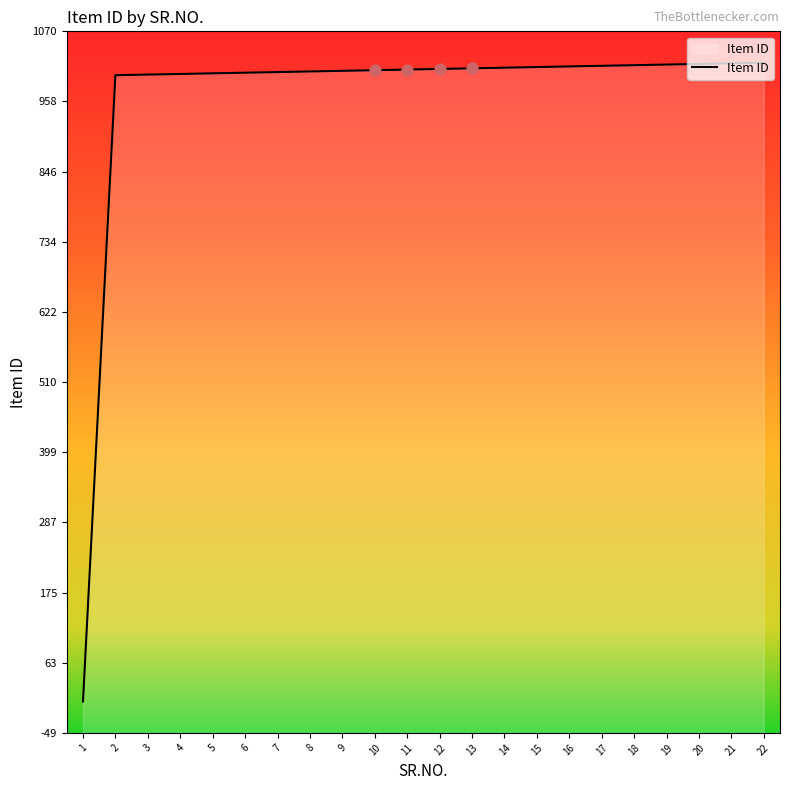

What is the ratio of the value at 18 to the value at 15?

1.0